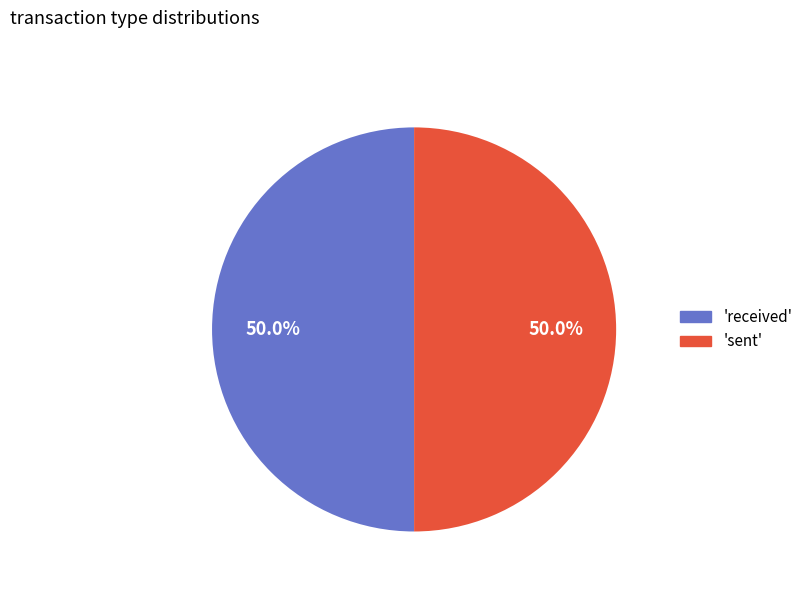

Do 'sent' and 'received' together represent more than half of the pie?

Yes